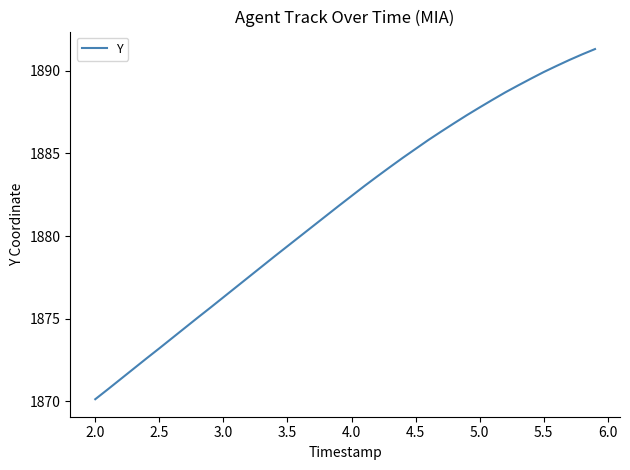

How many values are below 1882?

20